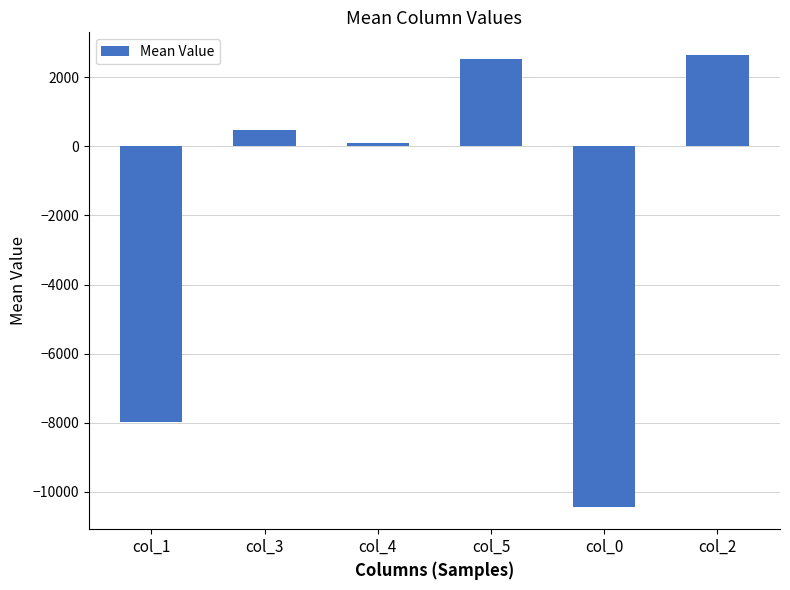

How many positive values are there?

4